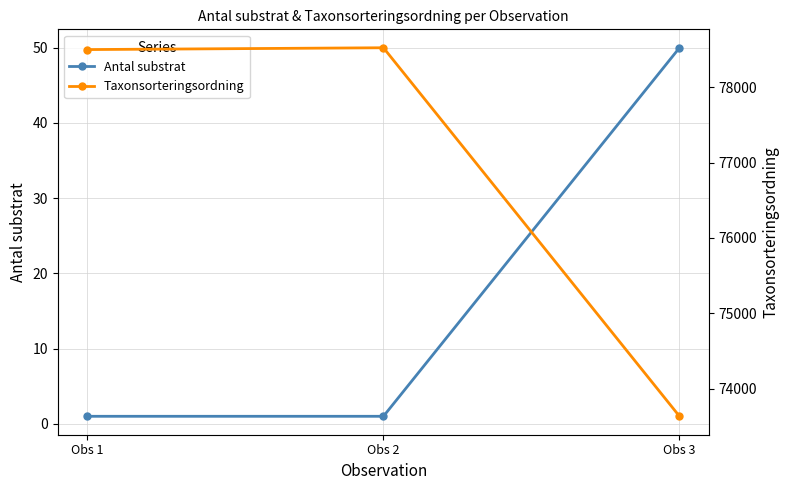

At which label does Taxonsorteringsordning first exceed 78503?

Obs 2